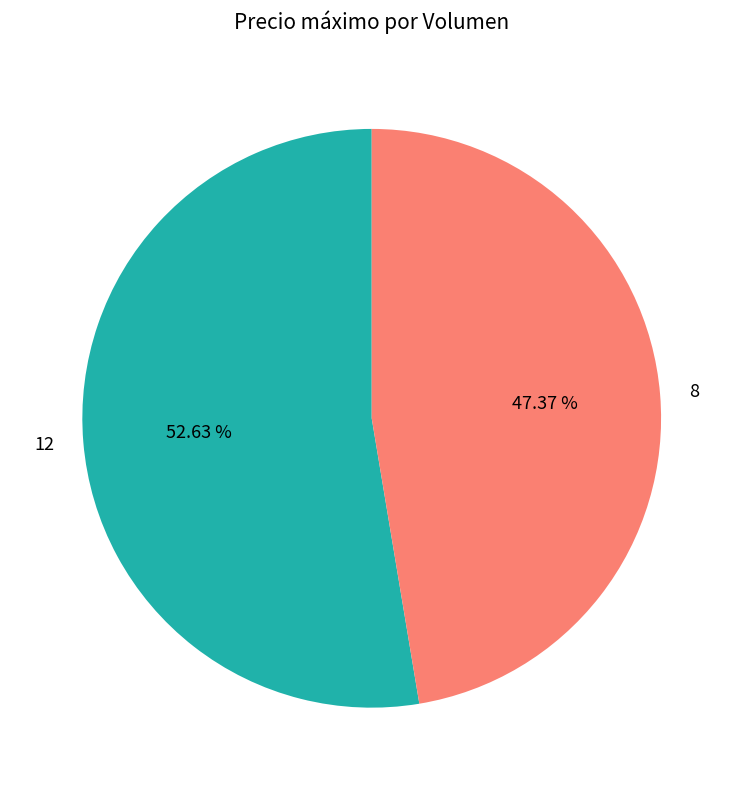

Rank the categories by value from highest to lowest.

12, 8